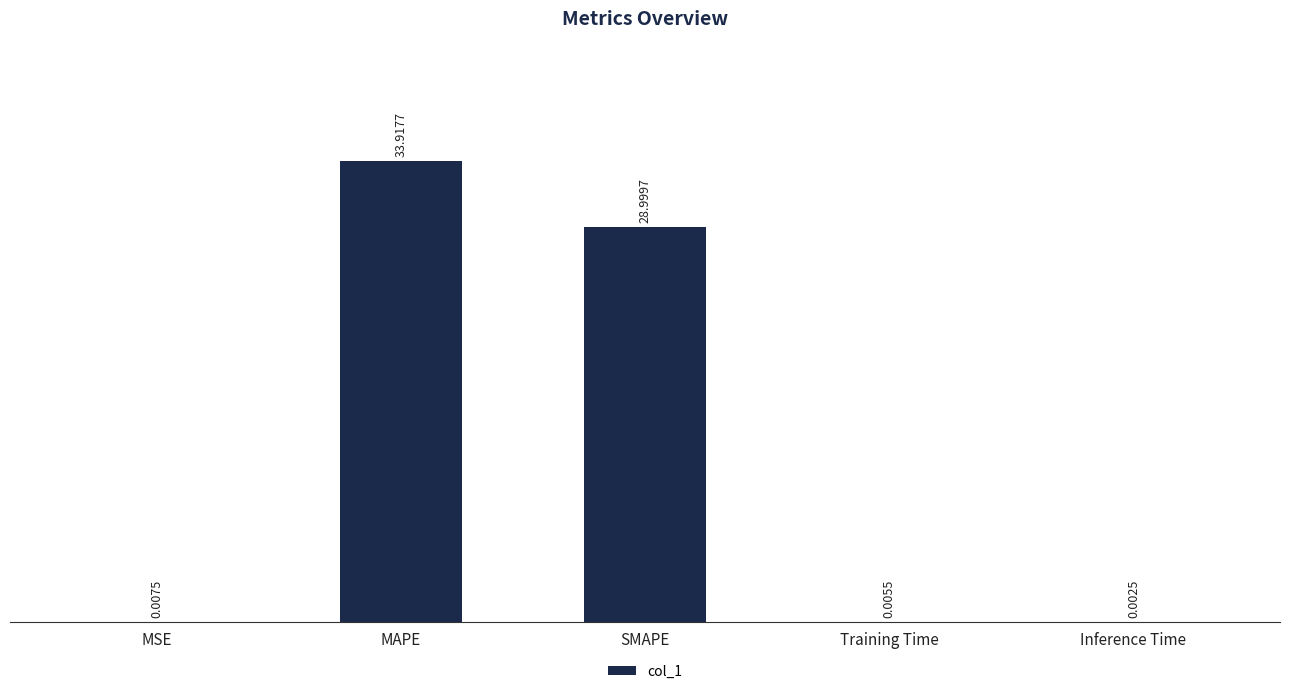

Where is the data nearest to the value 16?

SMAPE